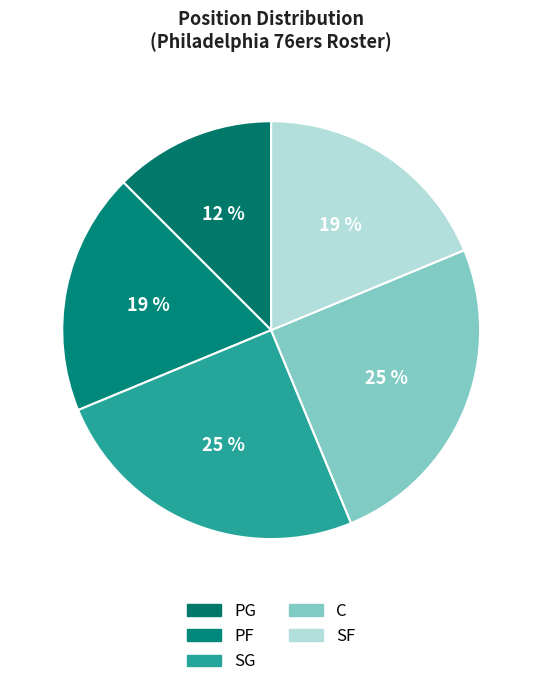

Approximately how many times larger is the value at PF compared to SG?

0.8